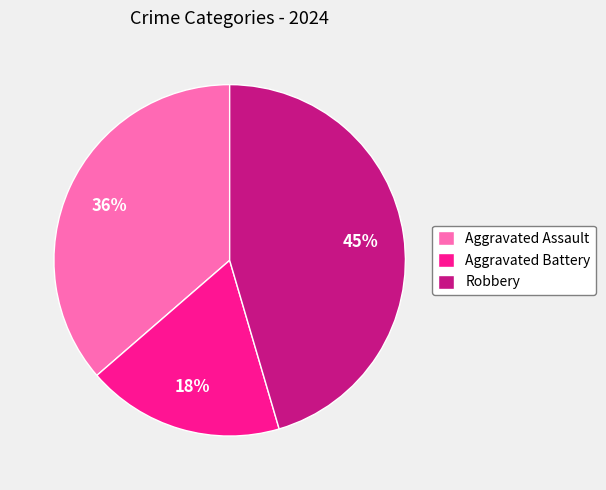

To the nearest percent, what is the combined percentage of Aggravated Battery and Aggravated Assault?

55%